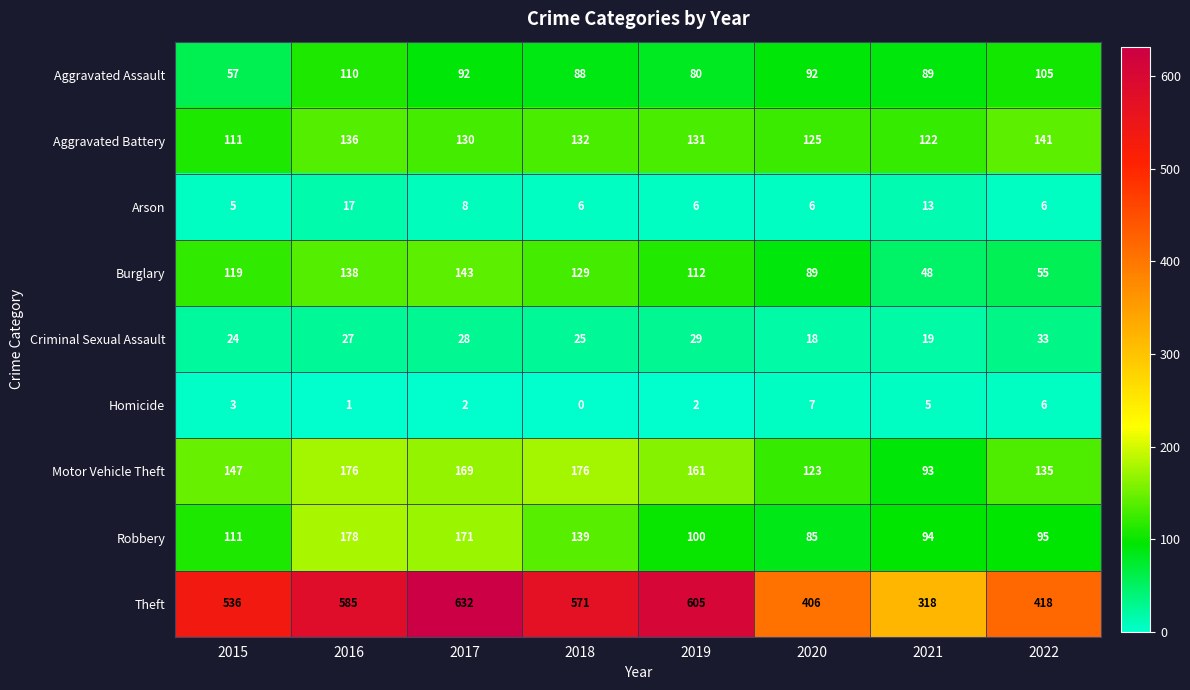

Which series has the widest spread of values?

Theft